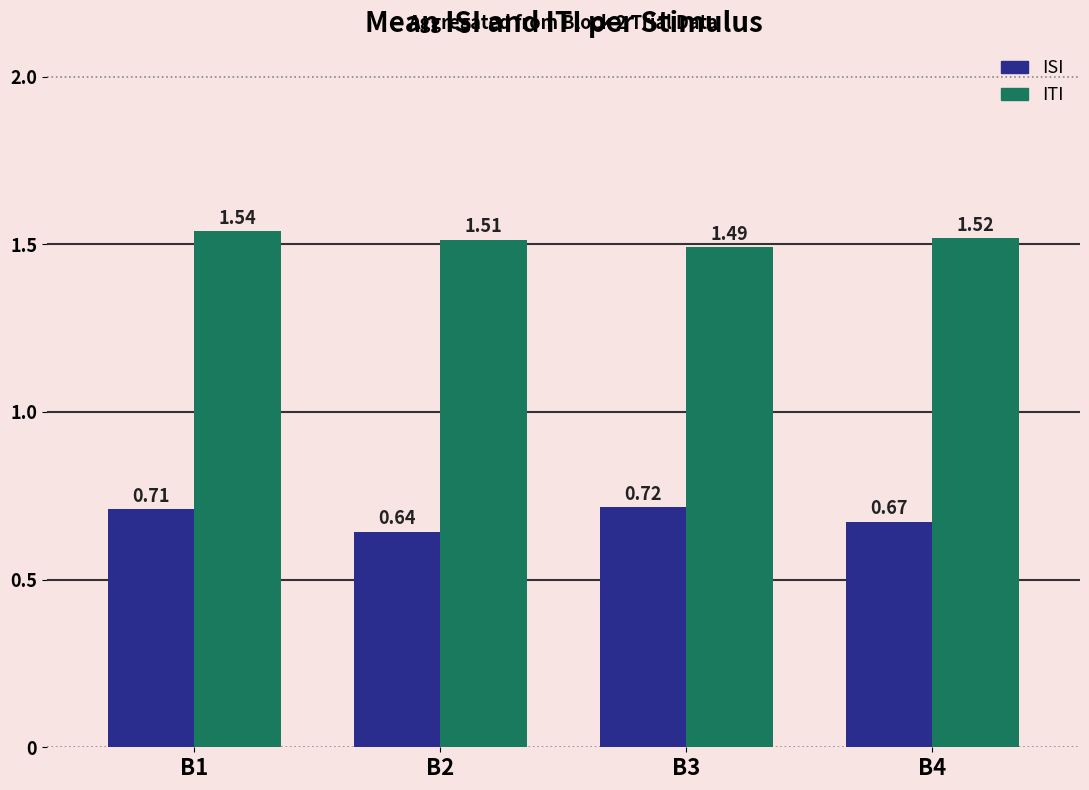

At how many categories does at least one series exceed 0?

4